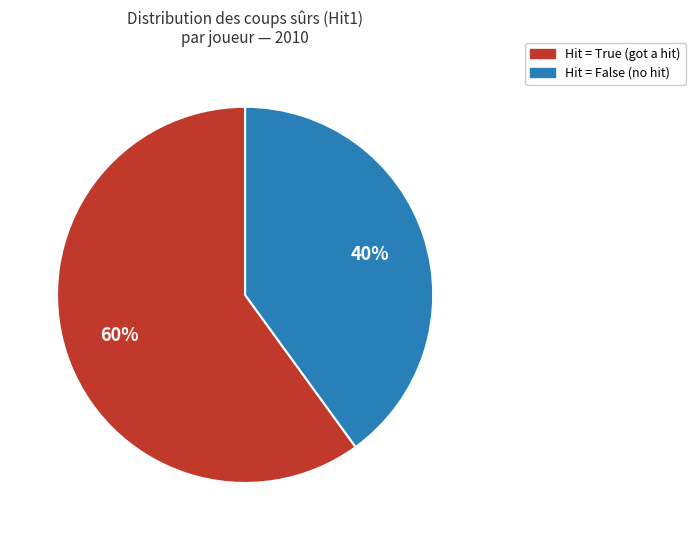

Is there a majority slice in this chart?

Yes